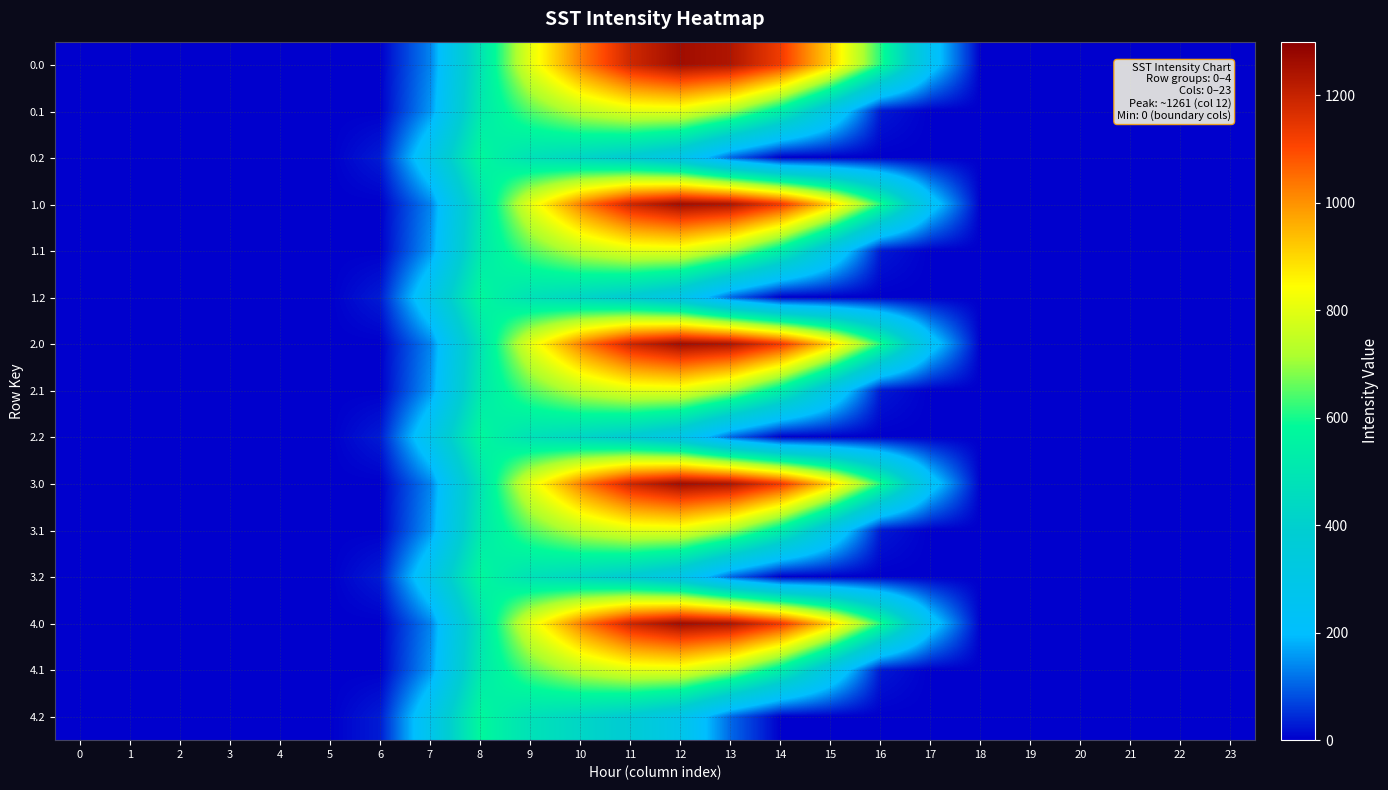

Reading left to right, what are all the values shown in this chart?

0.0: 0=0.0	1=0.0	2=0.0	3=0.0	4=0.0	5=0.0	6=0.0	7=134.3	8=489.3	9=804.0	10=1023.2	11=1185.2	12=1261.6	13=1237.4	14=1128.6	15=911.8	16=613.0	17=243.5	18=0.0	19=0.0	20=0.0	21=0.0	22=0.0	23=0.0
0.1: 0=0.0	1=0.0	2=0.0	3=0.0	4=0.0	5=0.0	6=0.0	7=153.2	8=514.8	9=646.9	10=742.1	11=800.2	12=806.9	13=715.3	14=544.1	15=301.4	16=26.8	17=0.0	18=0.0	19=0.0	20=0.0	21=0.0	22=0.0	23=0.0
0.2: 0=0.0	1=0.0	2=0.0	3=0.0	4=0.0	5=0.0	6=29.3	7=276.9	8=576.6	9=480.7	10=430.5	11=374.4	12=289.5	13=107.8	14=0.0	15=0.0	16=0.0	17=0.0	18=0.0	19=0.0	20=0.0	21=0.0	22=0.0	23=0.0
1.0: 0=0.0	1=0.0	2=0.0	3=0.0	4=0.0	5=0.0	6=0.0	7=134.3	8=489.3	9=804.0	10=1023.2	11=1185.2	12=1261.6	13=1237.4	14=1128.6	15=911.8	16=613.0	17=243.5	18=0.0	19=0.0	20=0.0	21=0.0	22=0.0	23=0.0
1.1: 0=0.0	1=0.0	2=0.0	3=0.0	4=0.0	5=0.0	6=0.0	7=153.2	8=514.8	9=646.9	10=742.1	11=800.2	12=806.9	13=715.3	14=544.1	15=301.4	16=26.8	17=0.0	18=0.0	19=0.0	20=0.0	21=0.0	22=0.0	23=0.0
1.2: 0=0.0	1=0.0	2=0.0	3=0.0	4=0.0	5=0.0	6=29.3	7=276.9	8=576.6	9=480.7	10=430.5	11=374.4	12=289.5	13=107.8	14=0.0	15=0.0	16=0.0	17=0.0	18=0.0	19=0.0	20=0.0	21=0.0	22=0.0	23=0.0
2.0: 0=0.0	1=0.0	2=0.0	3=0.0	4=0.0	5=0.0	6=0.0	7=134.3	8=489.3	9=804.0	10=1023.2	11=1185.2	12=1261.6	13=1237.4	14=1128.6	15=911.8	16=613.0	17=243.5	18=0.0	19=0.0	20=0.0	21=0.0	22=0.0	23=0.0
2.1: 0=0.0	1=0.0	2=0.0	3=0.0	4=0.0	5=0.0	6=0.0	7=153.2	8=514.8	9=646.9	10=742.1	11=800.2	12=806.9	13=715.3	14=544.1	15=301.4	16=26.8	17=0.0	18=0.0	19=0.0	20=0.0	21=0.0	22=0.0	23=0.0
2.2: 0=0.0	1=0.0	2=0.0	3=0.0	4=0.0	5=0.0	6=29.3	7=276.9	8=576.6	9=480.7	10=430.5	11=374.4	12=289.5	13=107.8	14=0.0	15=0.0	16=0.0	17=0.0	18=0.0	19=0.0	20=0.0	21=0.0	22=0.0	23=0.0
3.0: 0=0.0	1=0.0	2=0.0	3=0.0	4=0.0	5=0.0	6=0.0	7=134.3	8=489.3	9=804.0	10=1023.2	11=1185.2	12=1261.6	13=1237.4	14=1128.6	15=911.8	16=613.0	17=243.5	18=0.0	19=0.0	20=0.0	21=0.0	22=0.0	23=0.0
3.1: 0=0.0	1=0.0	2=0.0	3=0.0	4=0.0	5=0.0	6=0.0	7=153.2	8=514.8	9=646.9	10=742.1	11=800.2	12=806.9	13=715.3	14=544.1	15=301.4	16=26.8	17=0.0	18=0.0	19=0.0	20=0.0	21=0.0	22=0.0	23=0.0
3.2: 0=0.0	1=0.0	2=0.0	3=0.0	4=0.0	5=0.0	6=29.3	7=276.9	8=576.6	9=480.7	10=430.5	11=374.4	12=289.5	13=107.8	14=0.0	15=0.0	16=0.0	17=0.0	18=0.0	19=0.0	20=0.0	21=0.0	22=0.0	23=0.0
4.0: 0=0.0	1=0.0	2=0.0	3=0.0	4=0.0	5=0.0	6=0.0	7=134.3	8=489.3	9=804.0	10=1023.2	11=1185.2	12=1261.6	13=1237.4	14=1128.6	15=911.8	16=613.0	17=243.5	18=0.0	19=0.0	20=0.0	21=0.0	22=0.0	23=0.0
4.1: 0=0.0	1=0.0	2=0.0	3=0.0	4=0.0	5=0.0	6=0.0	7=153.2	8=514.8	9=646.9	10=742.1	11=800.2	12=806.9	13=715.3	14=544.1	15=301.4	16=26.8	17=0.0	18=0.0	19=0.0	20=0.0	21=0.0	22=0.0	23=0.0
4.2: 0=0.0	1=0.0	2=0.0	3=0.0	4=0.0	5=0.0	6=29.3	7=276.9	8=576.6	9=480.7	10=430.5	11=374.4	12=289.5	13=107.8	14=0.0	15=0.0	16=0.0	17=0.0	18=0.0	19=0.0	20=0.0	21=0.0	22=0.0	23=0.0